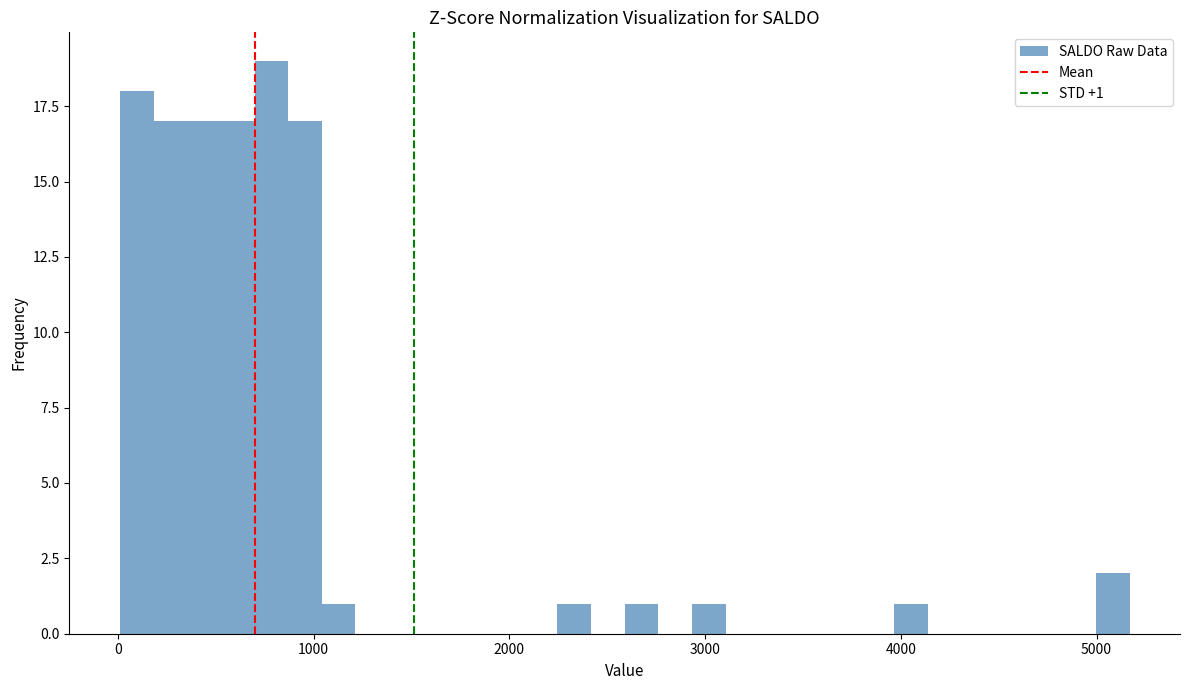

Around what value on the x-axis is the tallest bar? Give the approximate position of its centre, as read against the axis.

800